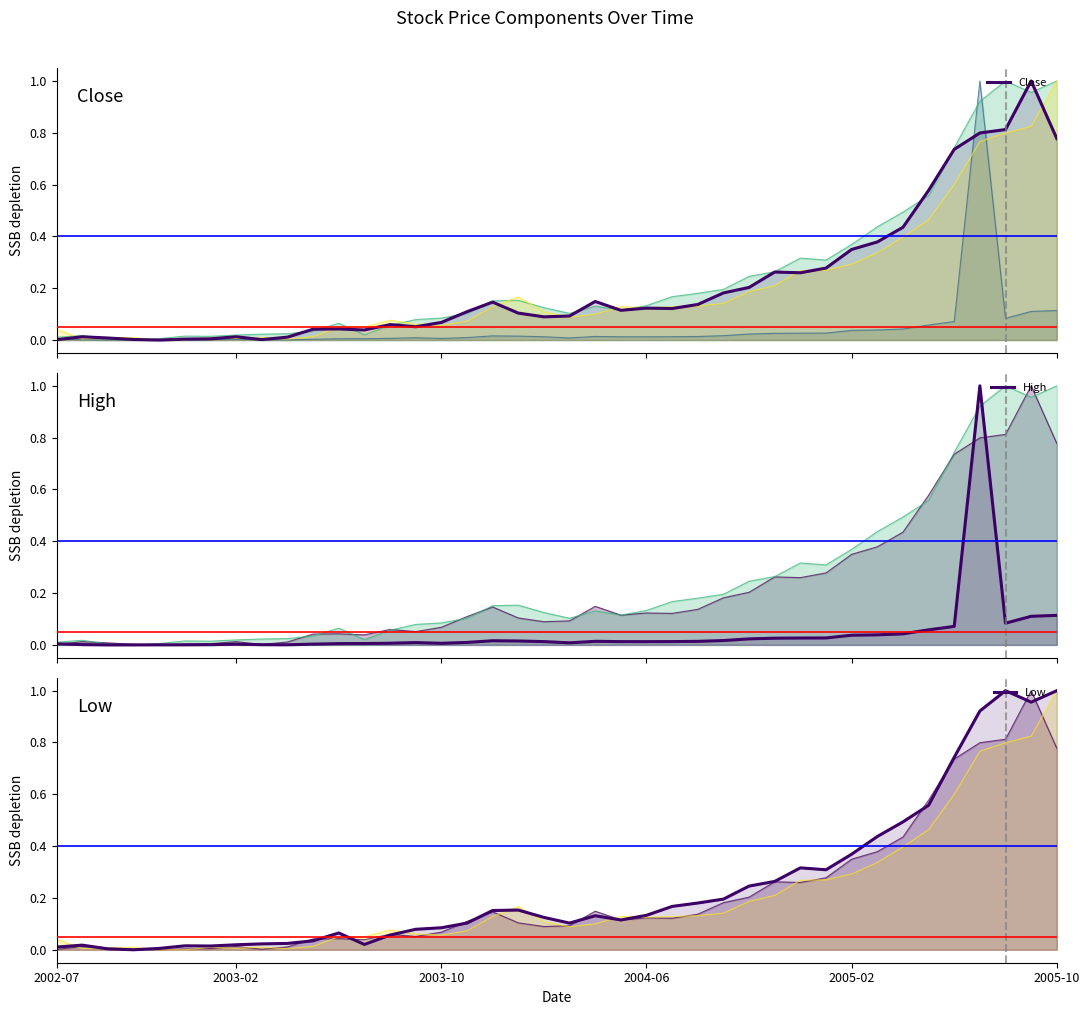

The Low series shows 0.9 at 36. True or false?

True